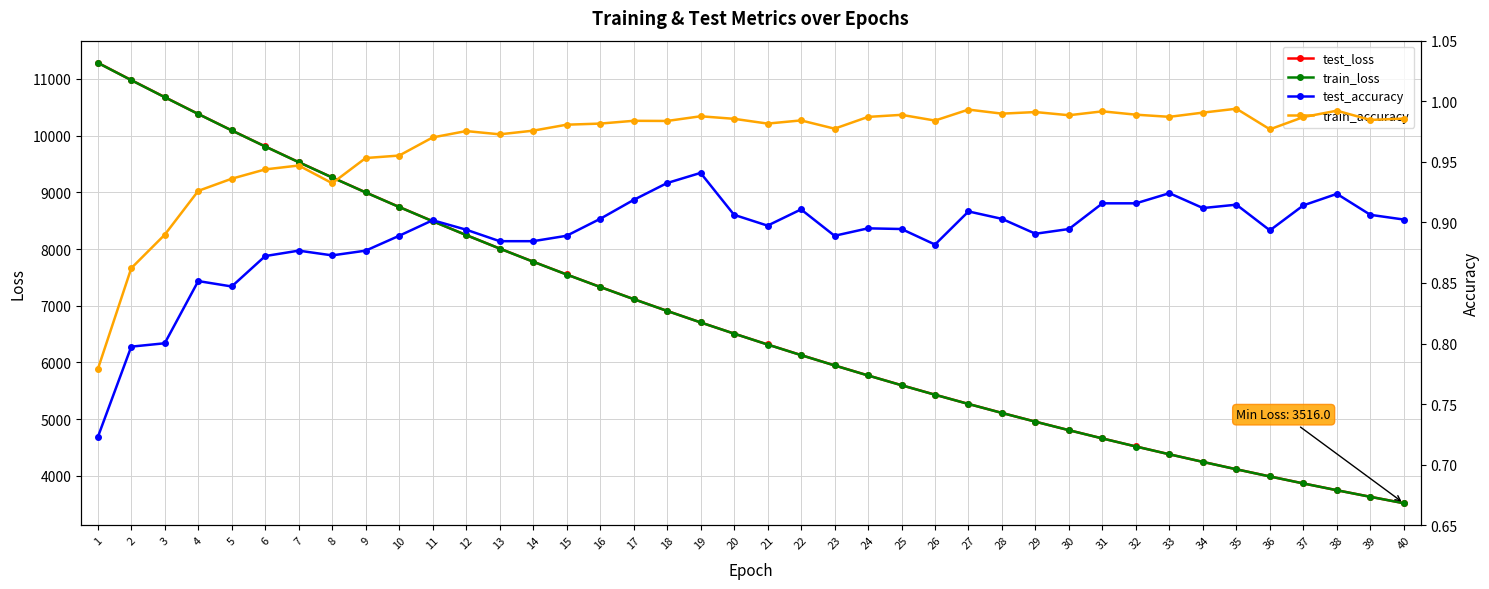

Between 22 and 28, which series saw the biggest shift?

test_loss